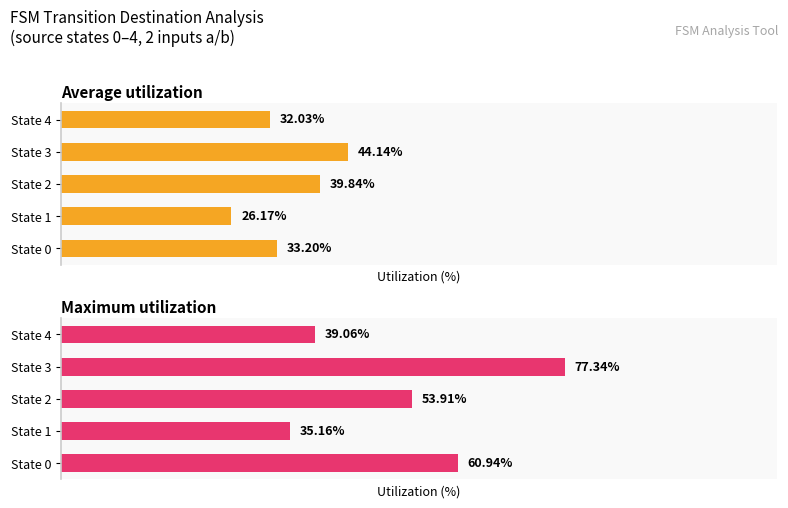

How many values in the Average utilization series exceed 33?

3